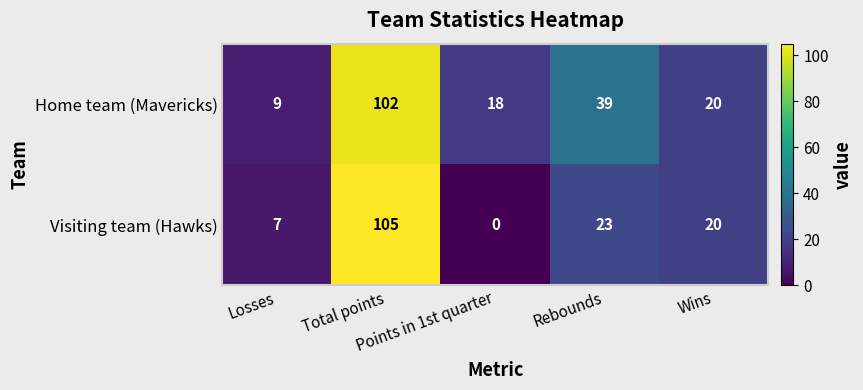

Which series has the largest range (max minus min)?

Visiting team (Hawks)